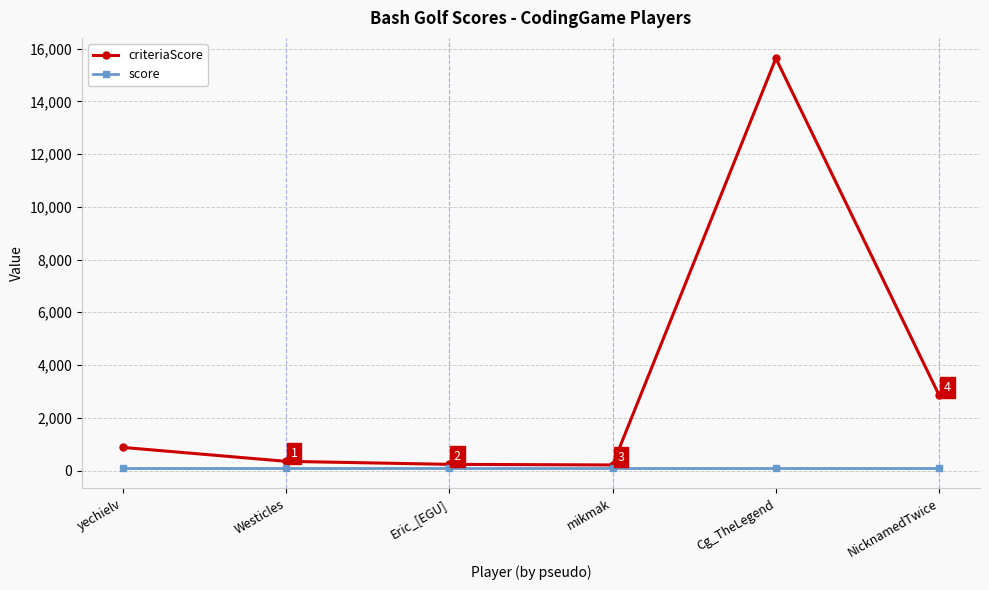

What is the highest value of the score series?

100